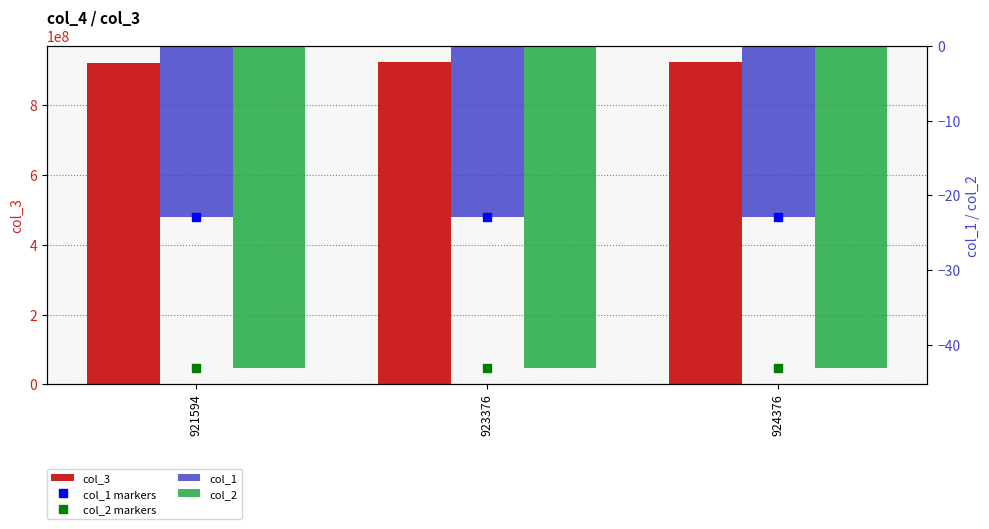

Reading left to right, extract all data points from this chart.

col_3: 921594598.0	923376071.0	924376424.0
col_1 markers: -23.0	-23.0	-23.0
col_2 markers: -43.2	-43.2	-43.2
col_1: -23.0	-23.0	-23.0
col_2: -43.2	-43.2	-43.2